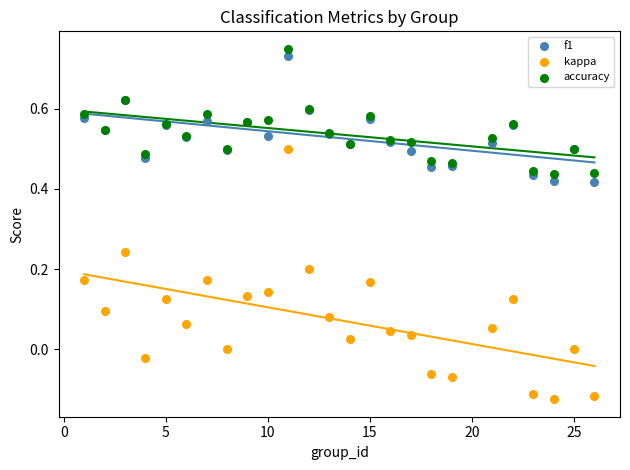

Which series contains the lowest Y value?

kappa